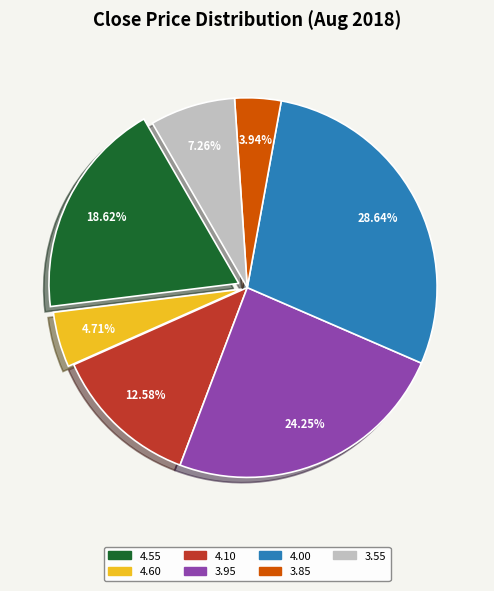

Is there any slice that represents more than half of the pie?

No